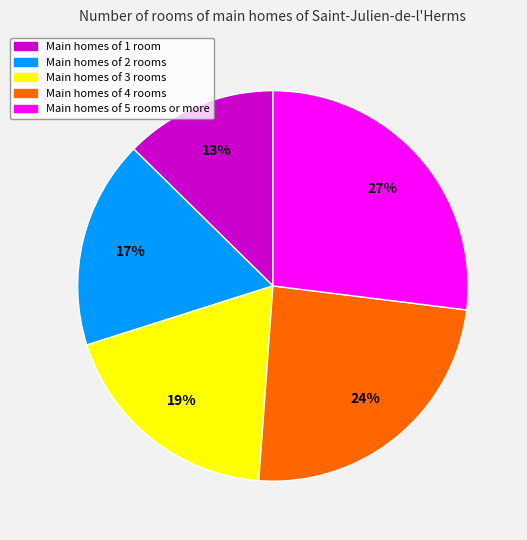

Count the number of slices in the pie.

5